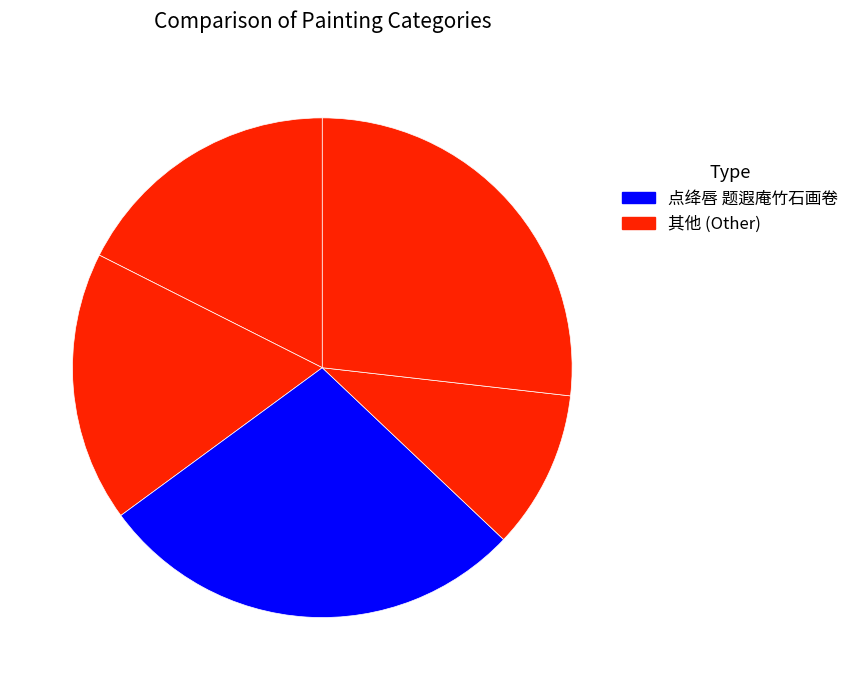

Count the number of slices in the pie.

5